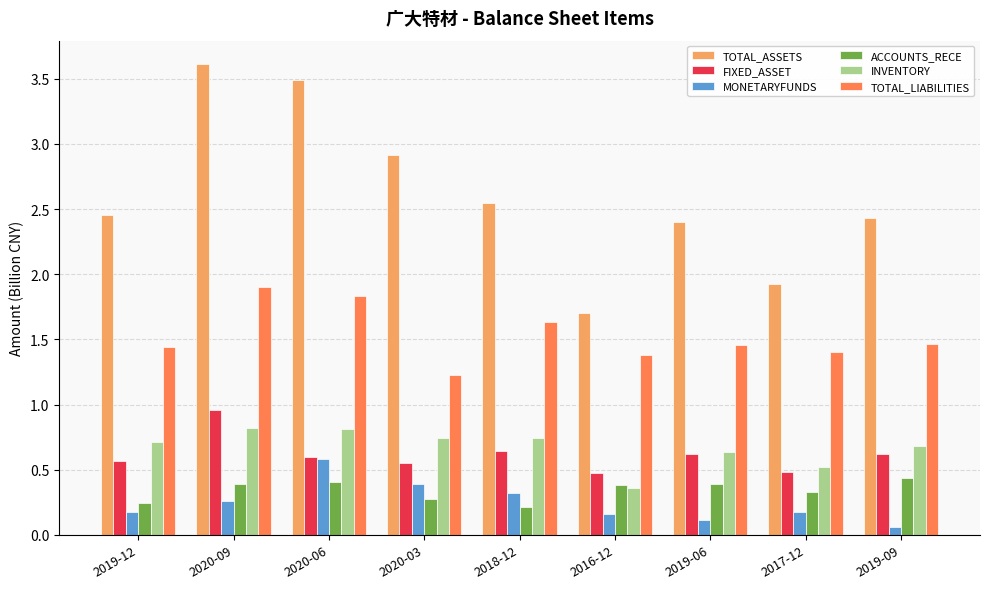

Are the bars horizontal?

No